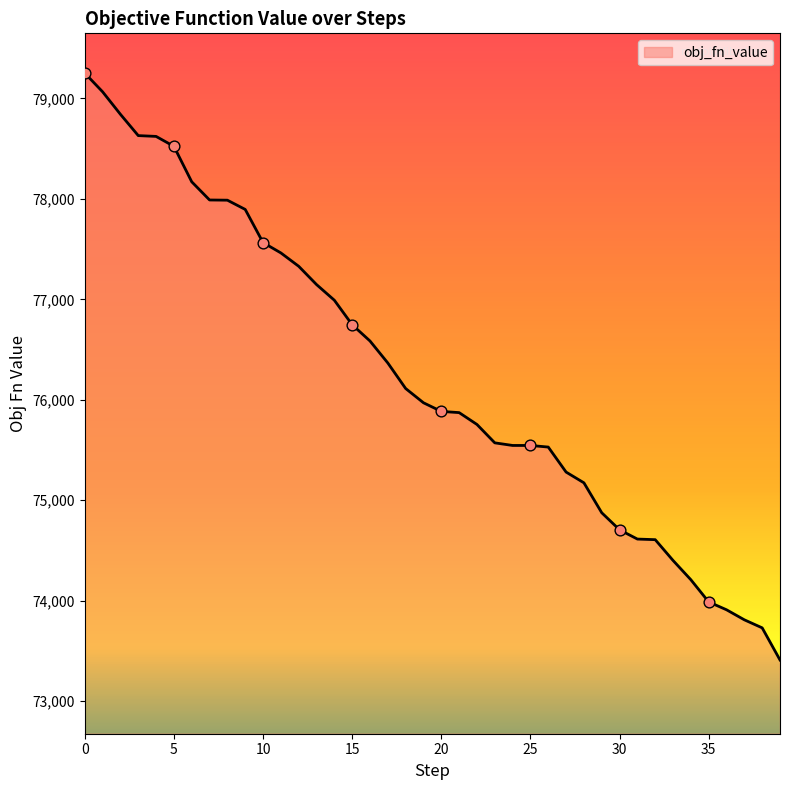

What is the smallest value displayed?

73409